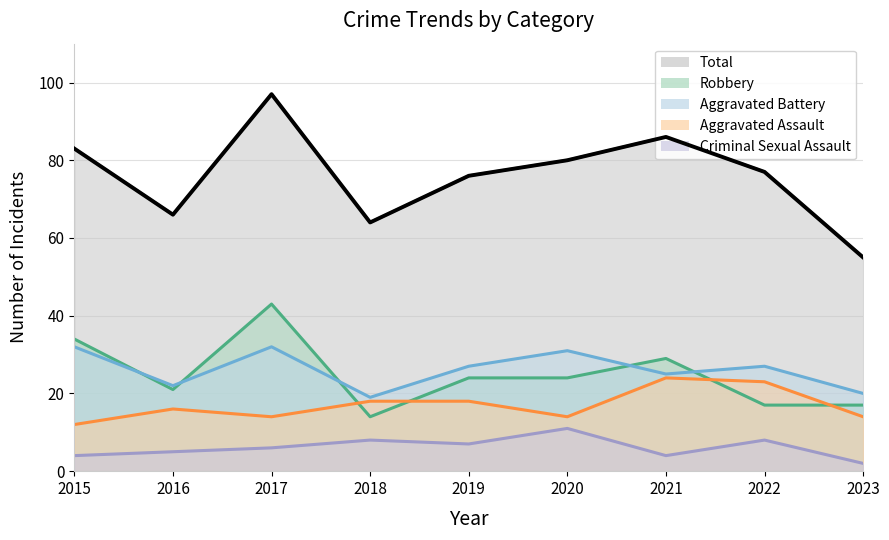

At which category does Criminal Sexual Assault reach its first local peak?

2018